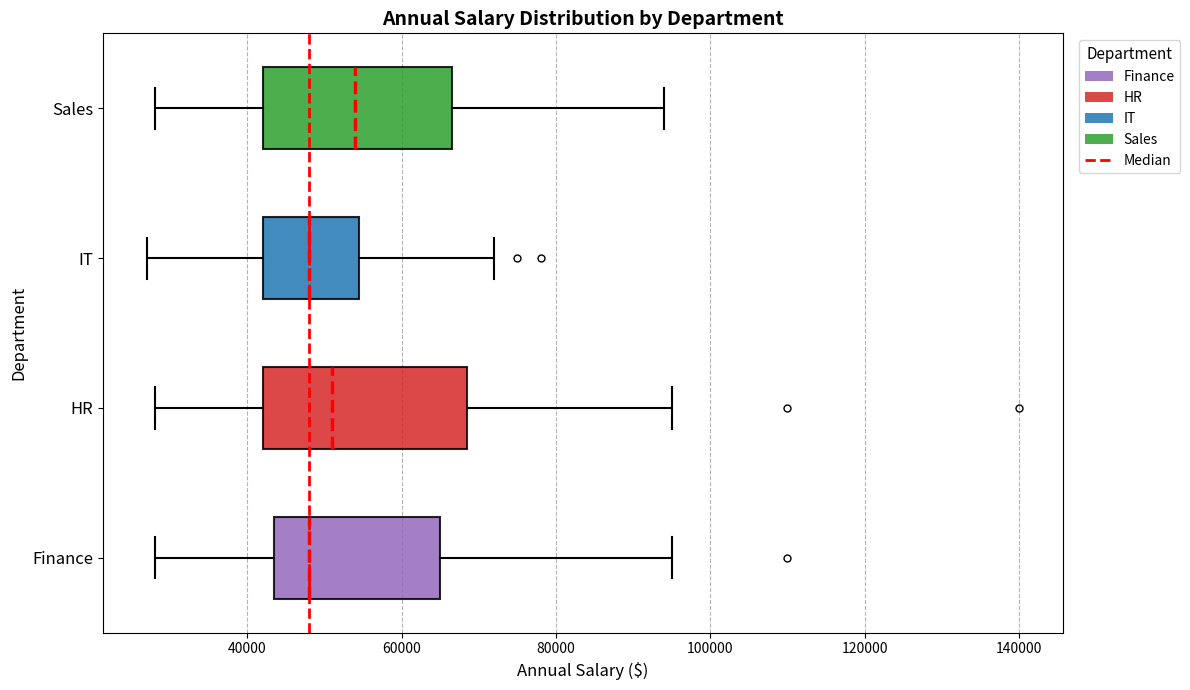

Which box is the widest, from its left edge to its right edge?

HR